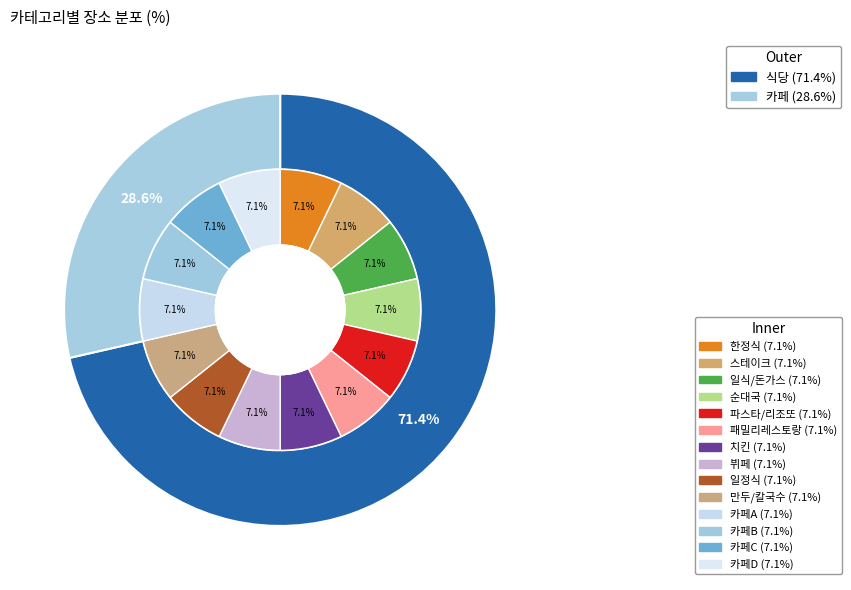

To the nearest percent, what portion does 카페 represent?

29%